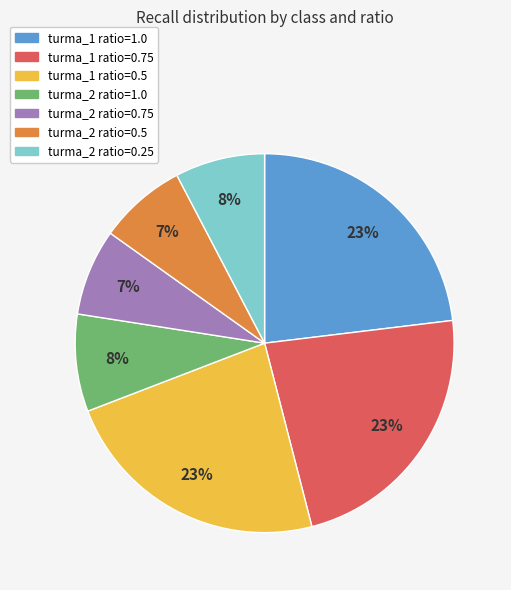

Is there any slice that represents more than half of the pie?

No